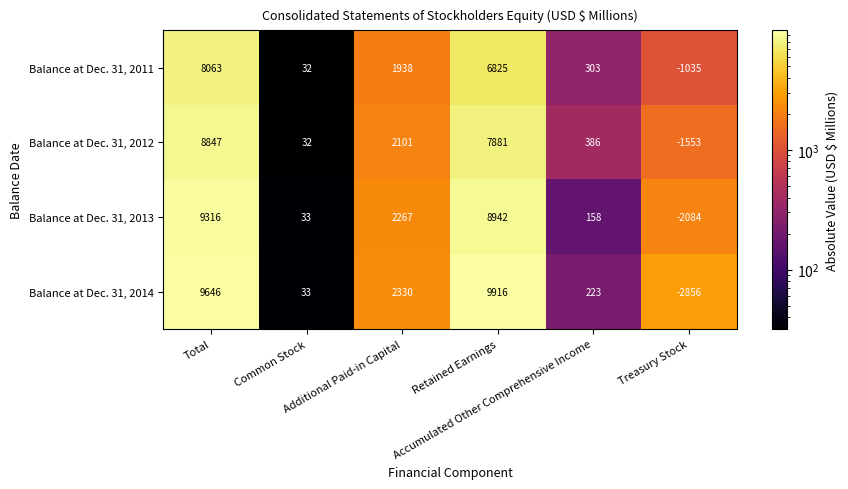

List the series in order of their peak value, highest first.

Balance at Dec. 31, 2014, Balance at Dec. 31, 2013, Balance at Dec. 31, 2012, Balance at Dec. 31, 2011